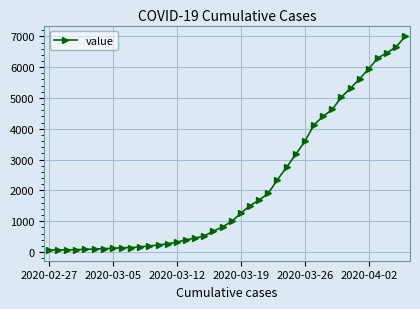

What is the difference between the maximum and minimum values?

6940